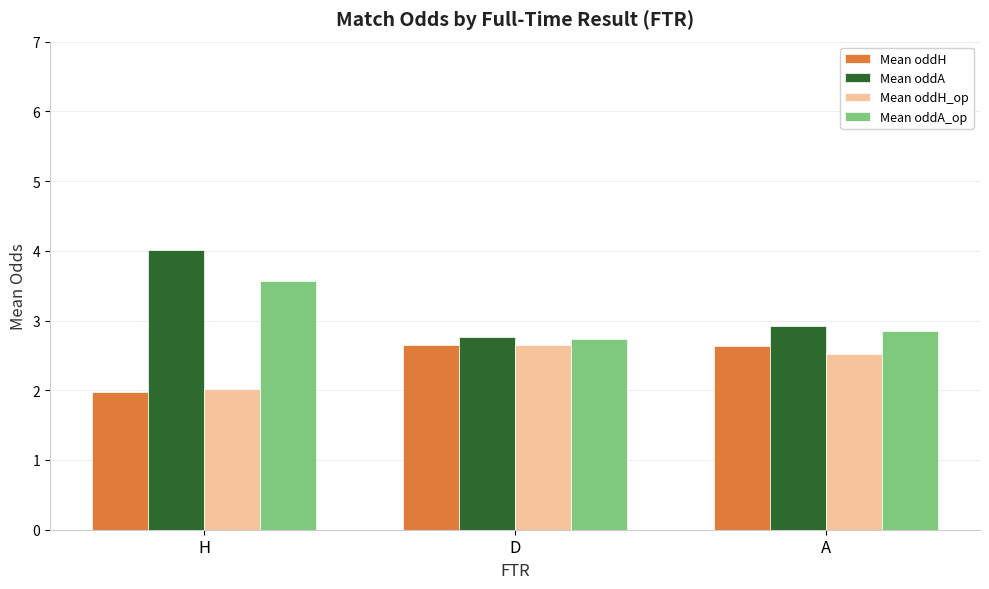

How many bars are there in each group?

4